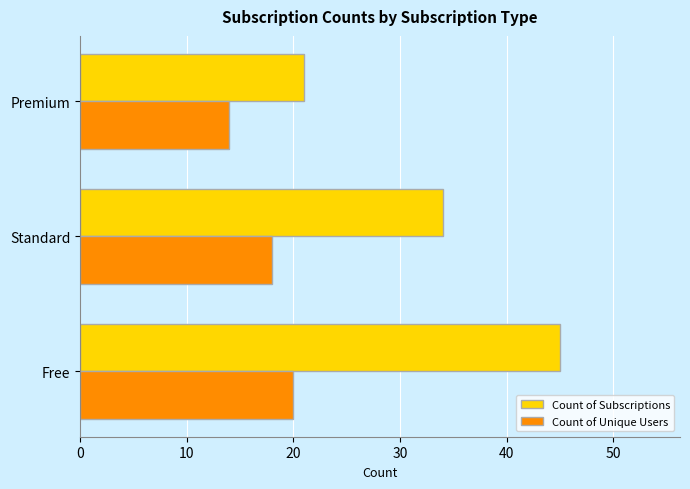

How many data points in Count of Unique Users are less than 18?

1